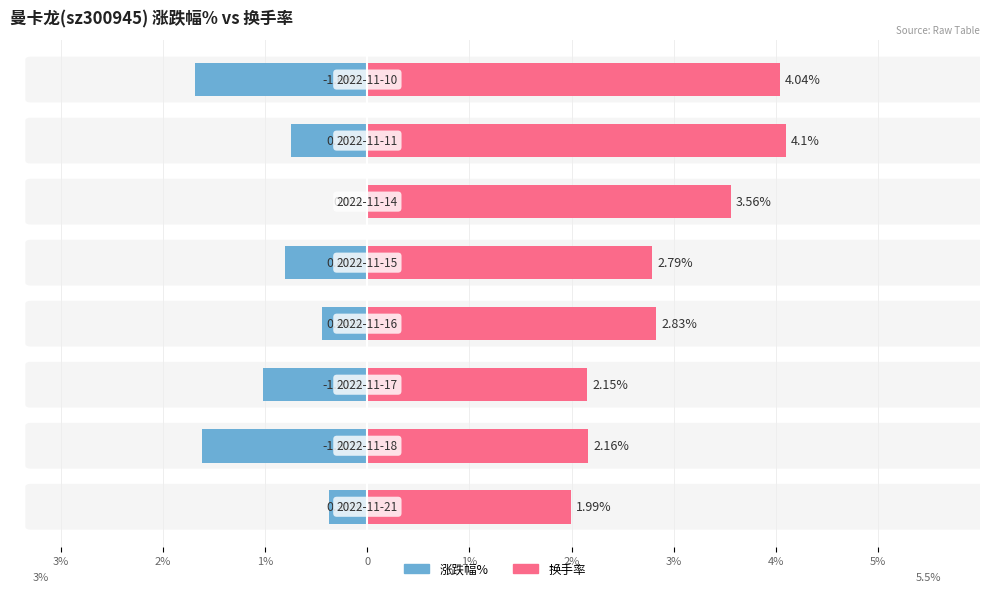

The value of 涨跌幅% at 2% is -1.6. True or false?

True